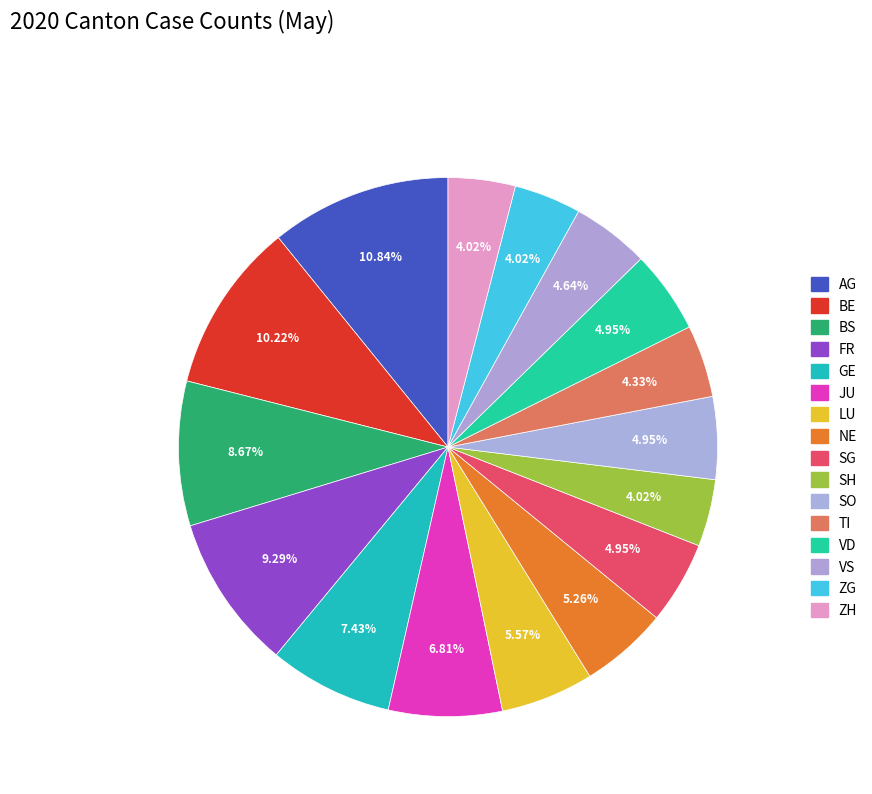

Which category has the biggest portion of the pie?

AG